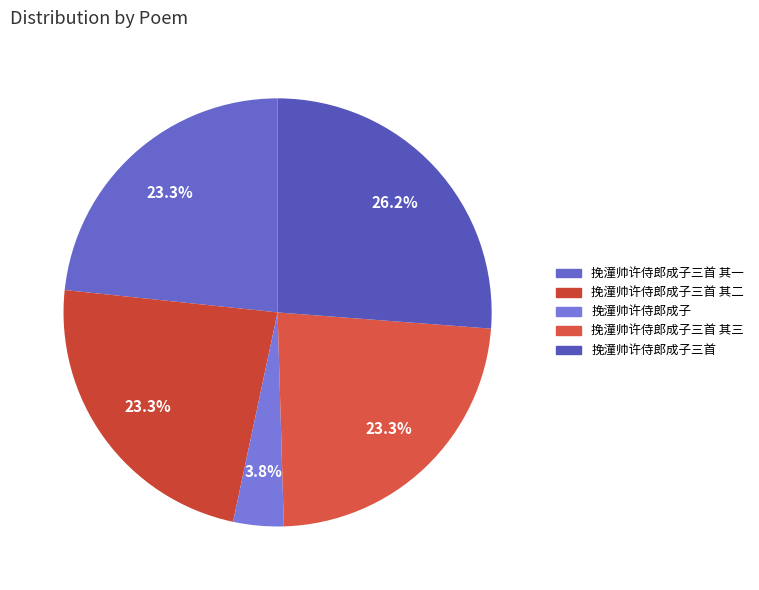

How many segments does this pie chart have?

5